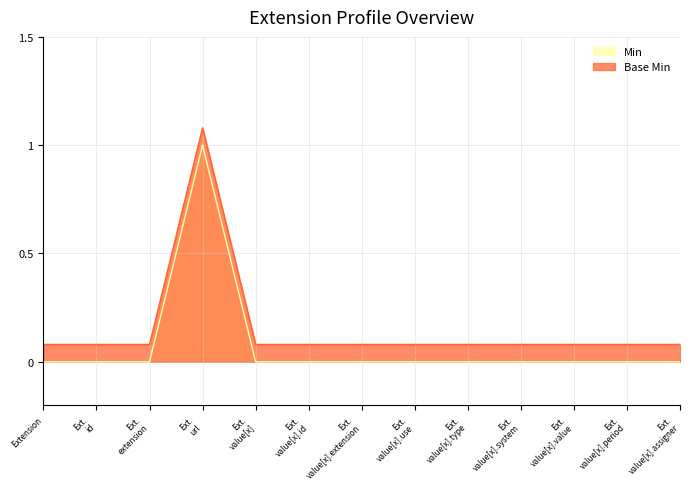

Count the Min values in the range 0 to 1.

13